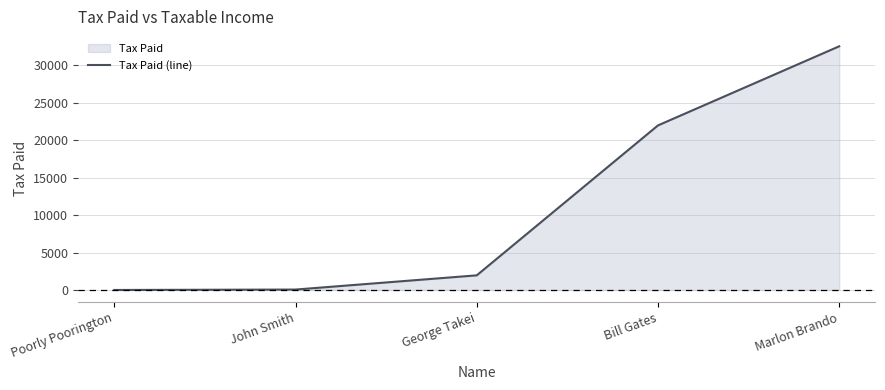

Is it true that the value at John Smith is 76.1?

False